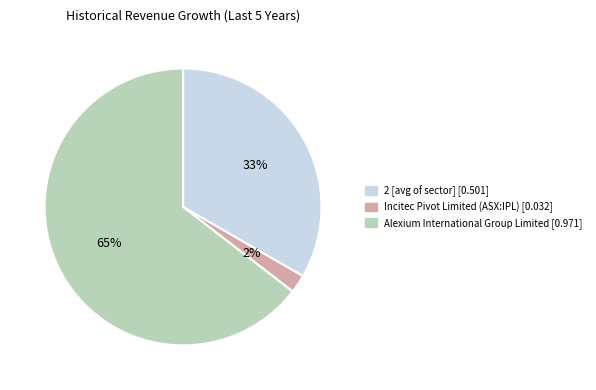

Is there a majority slice in this chart?

Yes